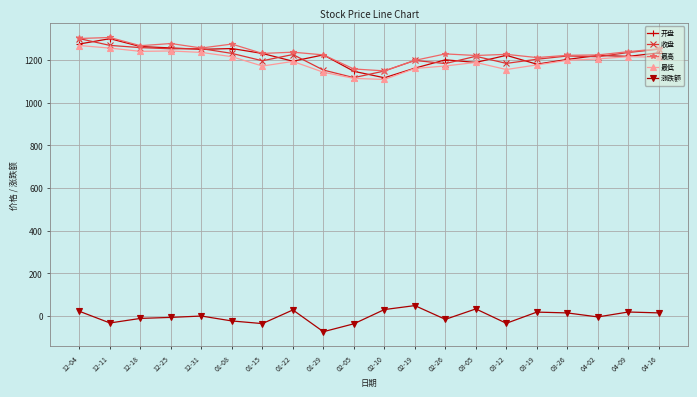

True or false: 收盘 has a value of 836.0 at 12-31.

False